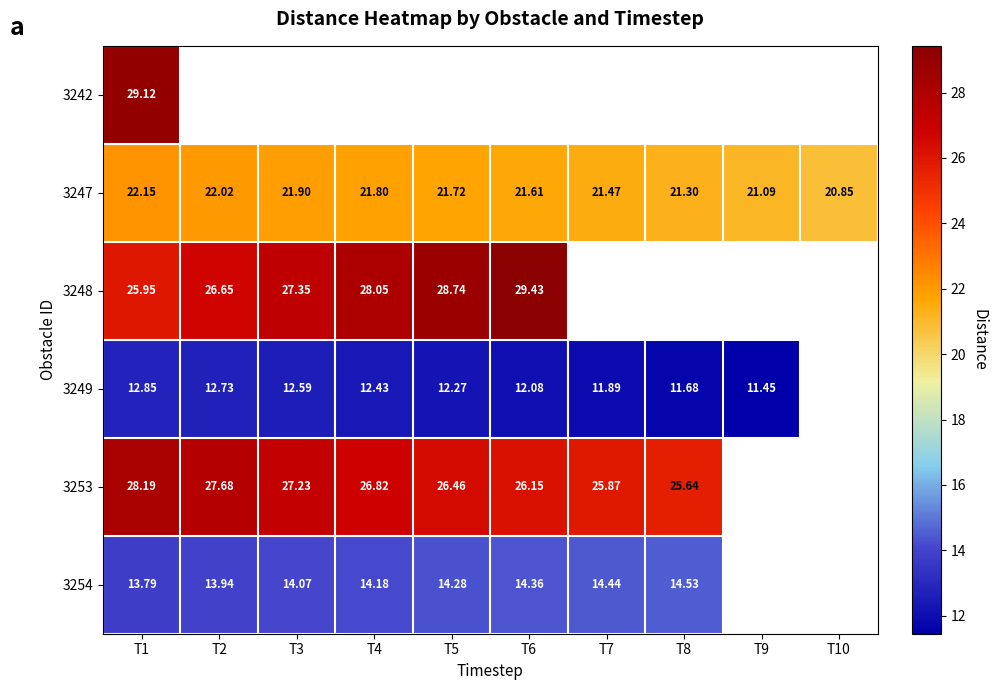

Is it true that 3247 equals 21.3 at T8?

True